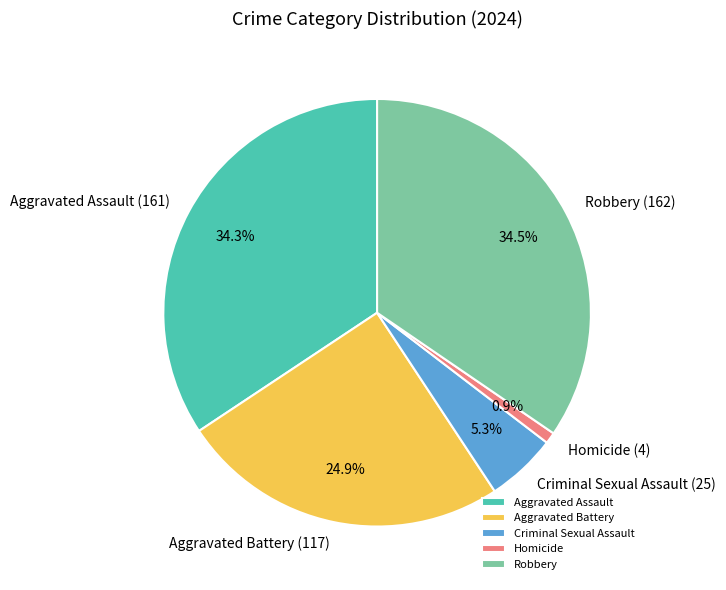

Which has a higher value, Robbery or Aggravated Battery?

Robbery